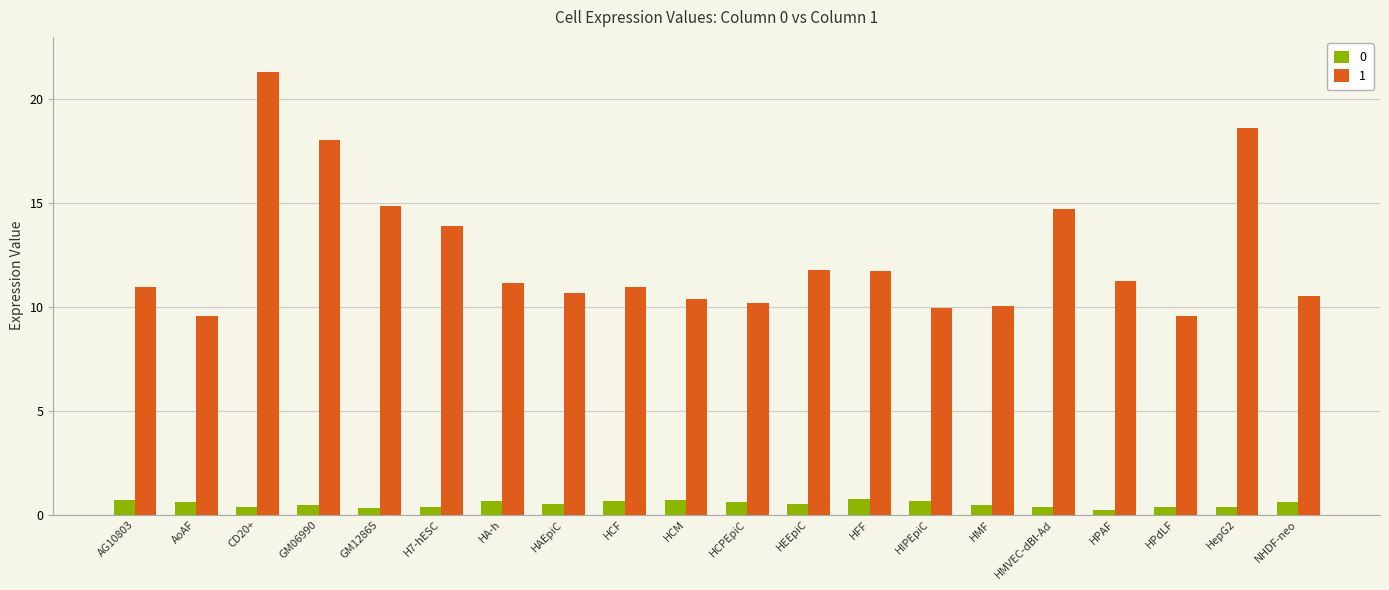

Count the 0 values in the range 0 to 1.

20